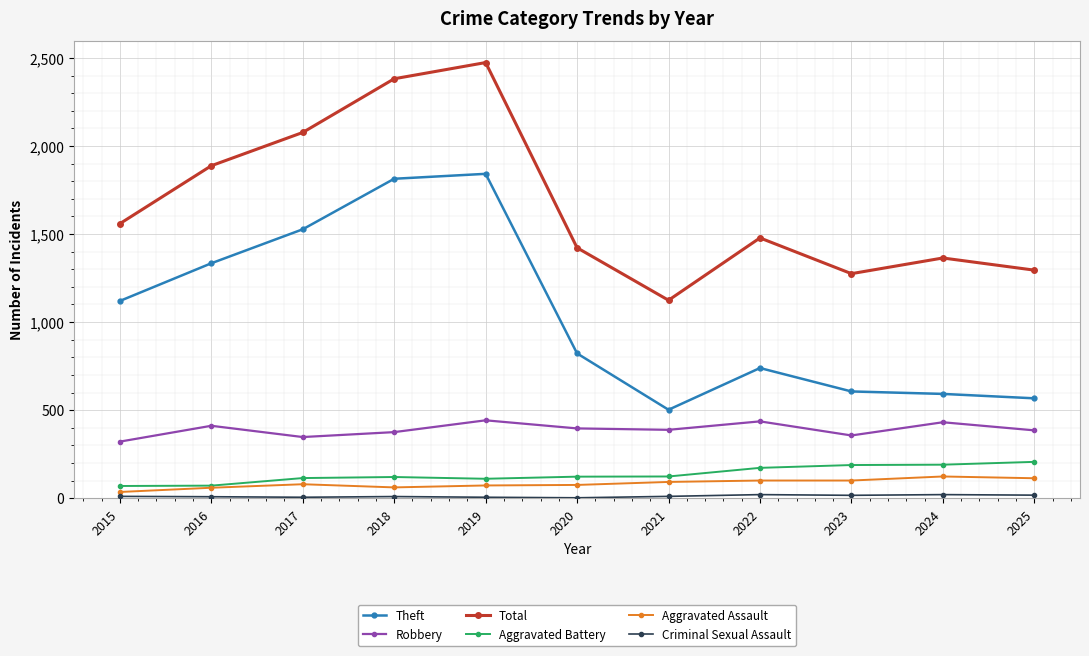

True or false: Theft and Aggravated Assault cross at least once.

False